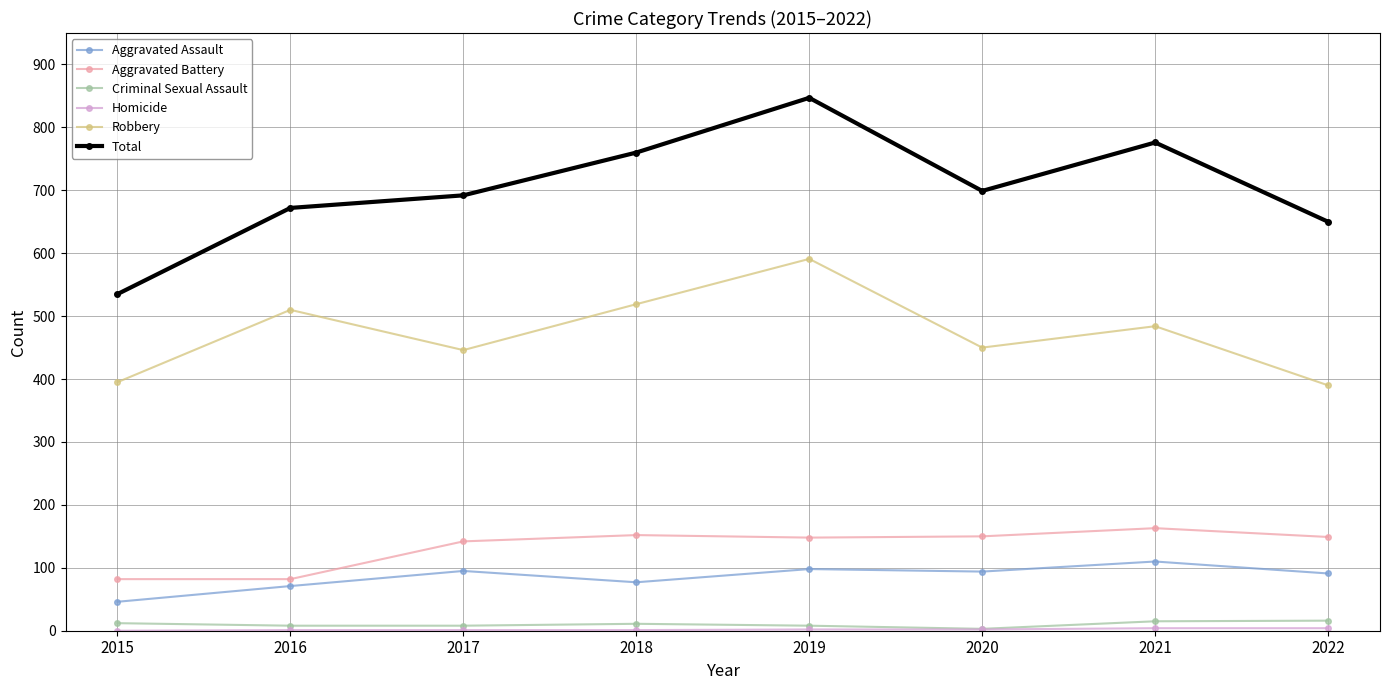

What is the sum of all Total values?

5631